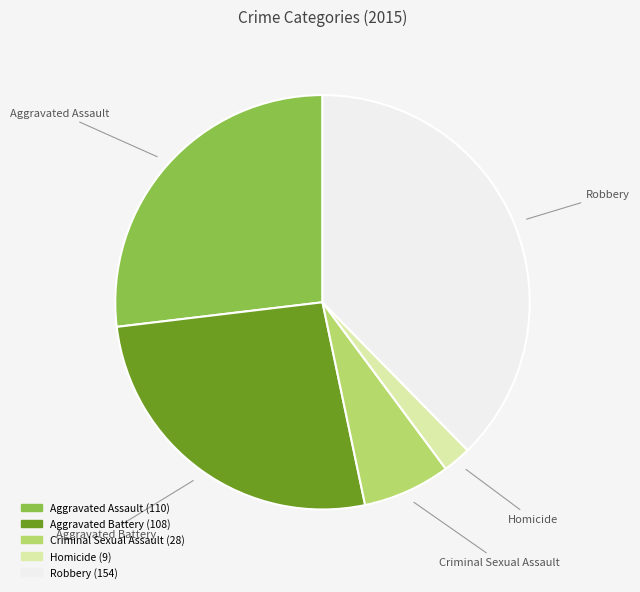

How many segments does this pie chart have?

5